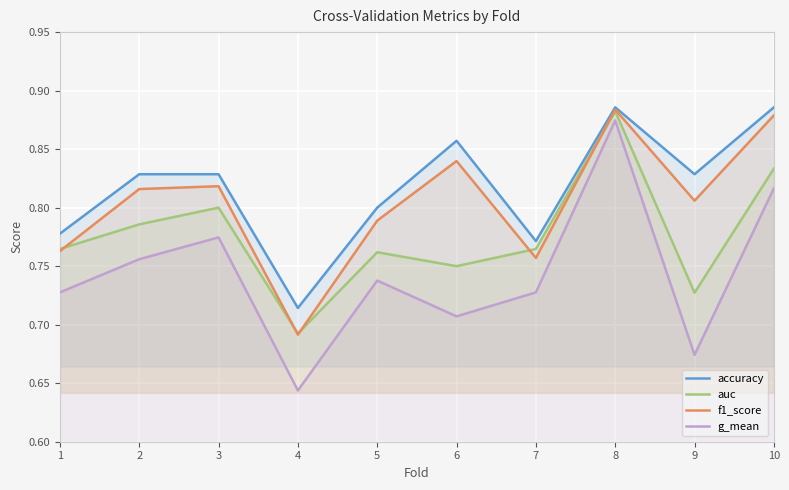

Which series has the widest spread of values?

g_mean